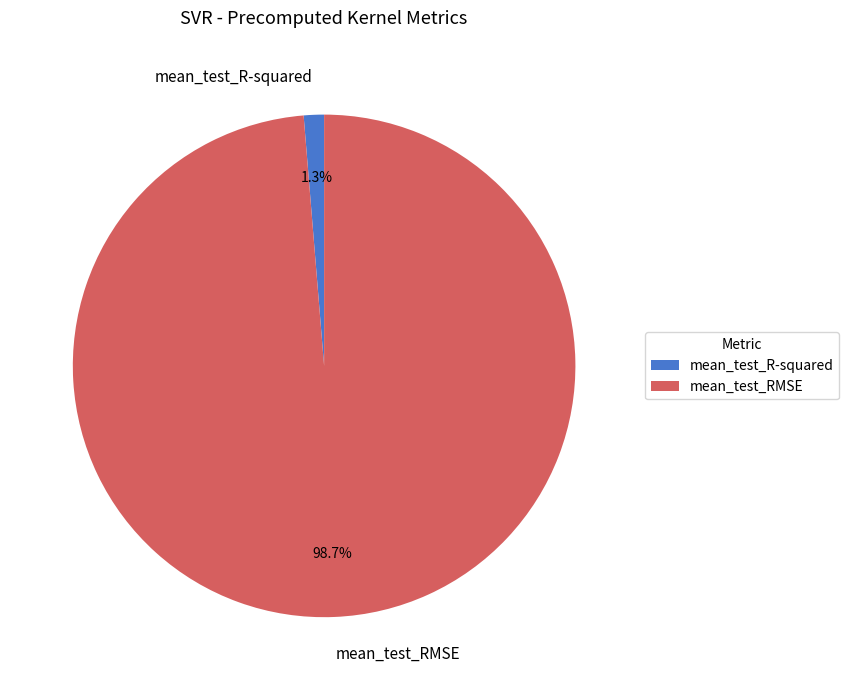

What is the majority slice?

mean_test_RMSE